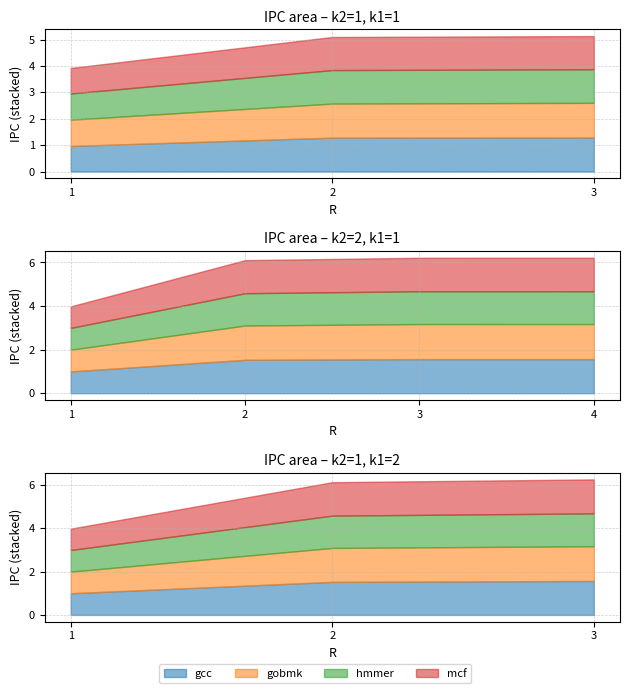

How many lines are shown in the chart?

4